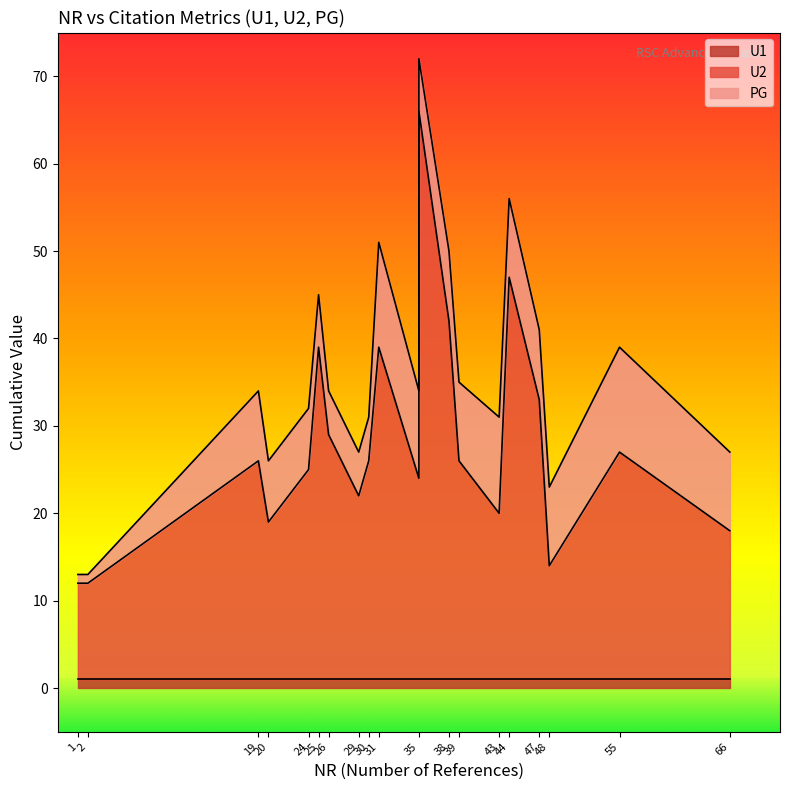

At which label does U2 reach its peak?

35